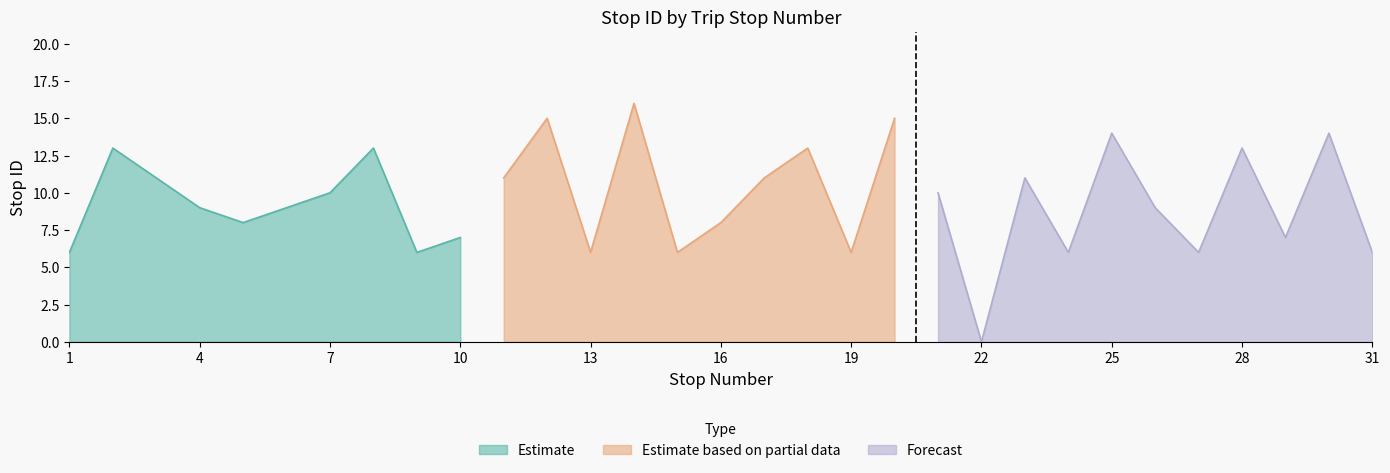

List the labels in order of value, smallest first.

22, 1, 9, 13, 15, 19, 24, 27, 31, 10, 29, 5, 16, 4, 6, 26, 7, 21, 3, 11, 17, 23, 2, 8, 18, 28, 25, 30, 12, 20, 14